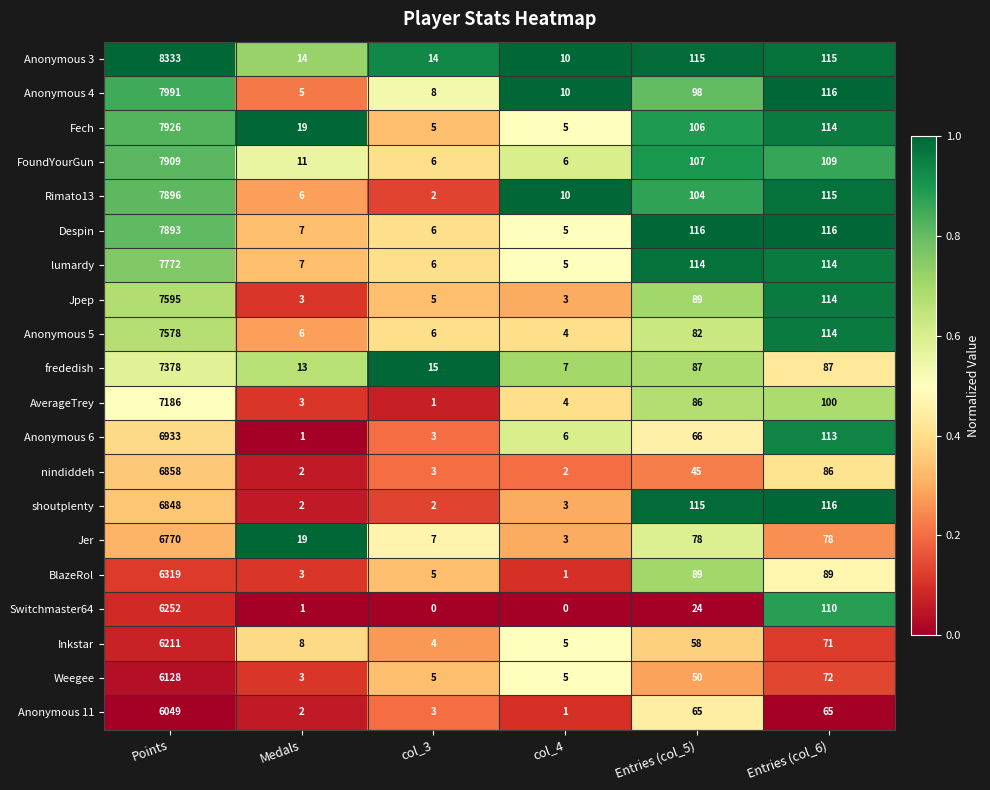

What is the sum of all frededish values?

7587